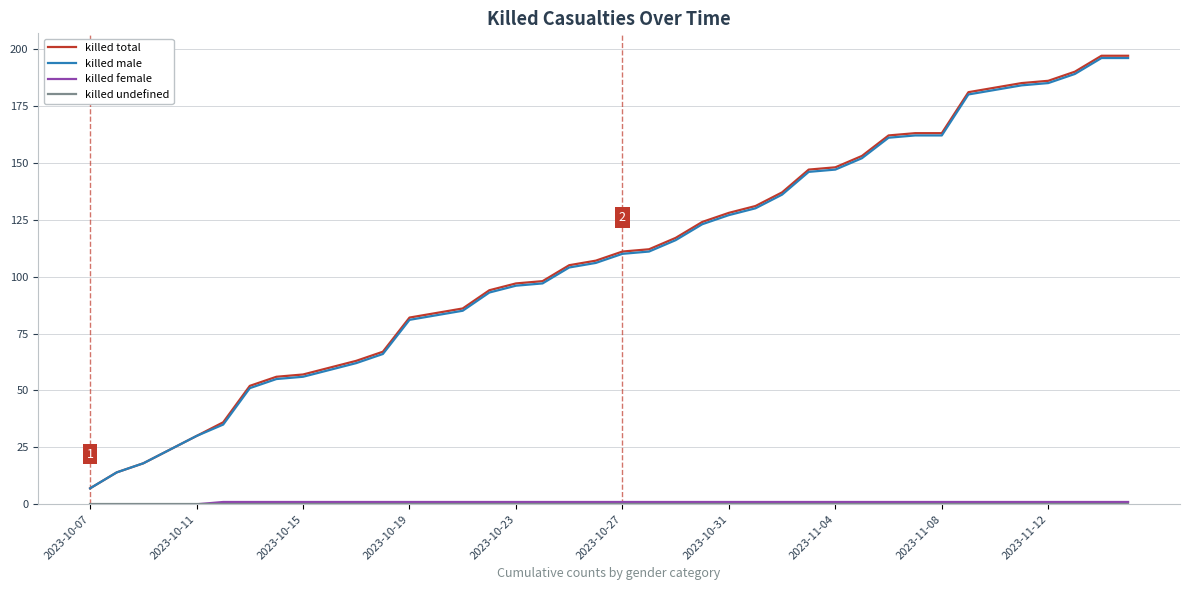

Does the chart display data point markers on the line(s)?

No